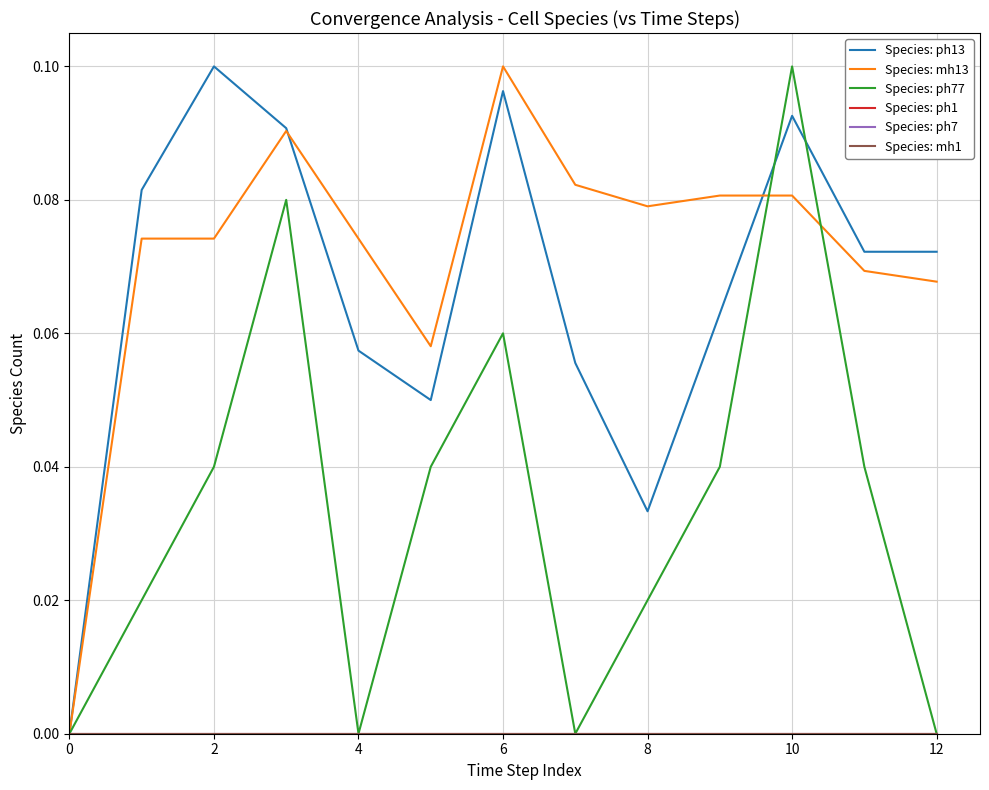

Does the chart display data point markers on the line(s)?

No